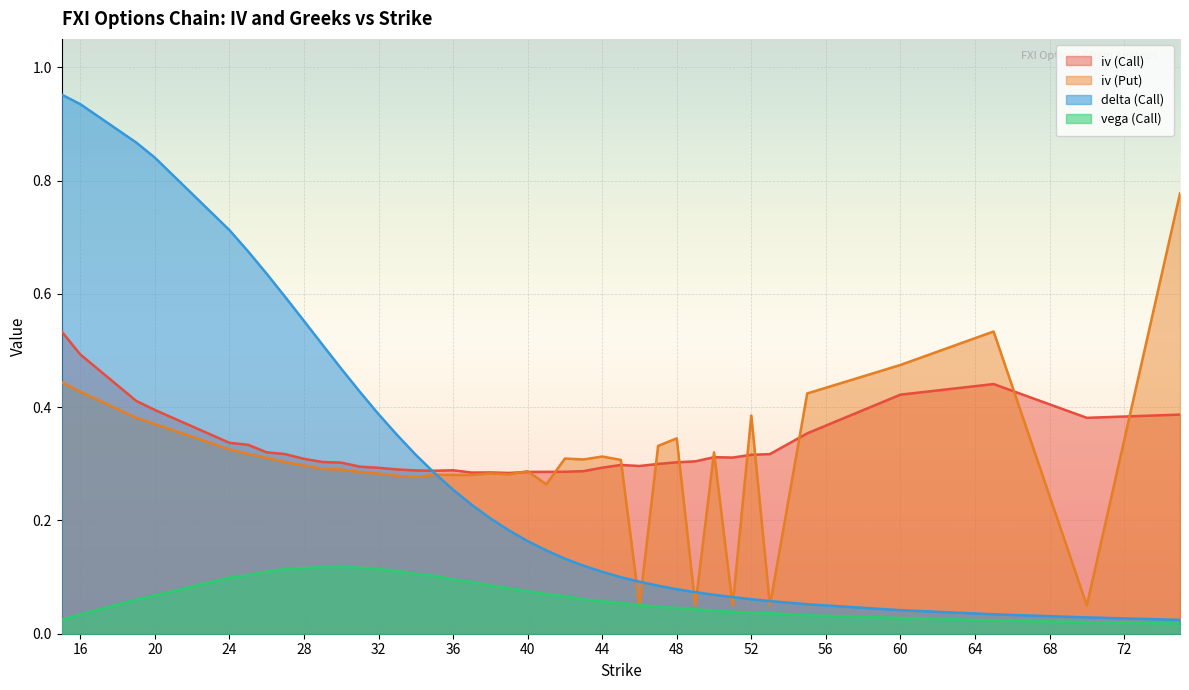

How many lines are shown in the chart?

4